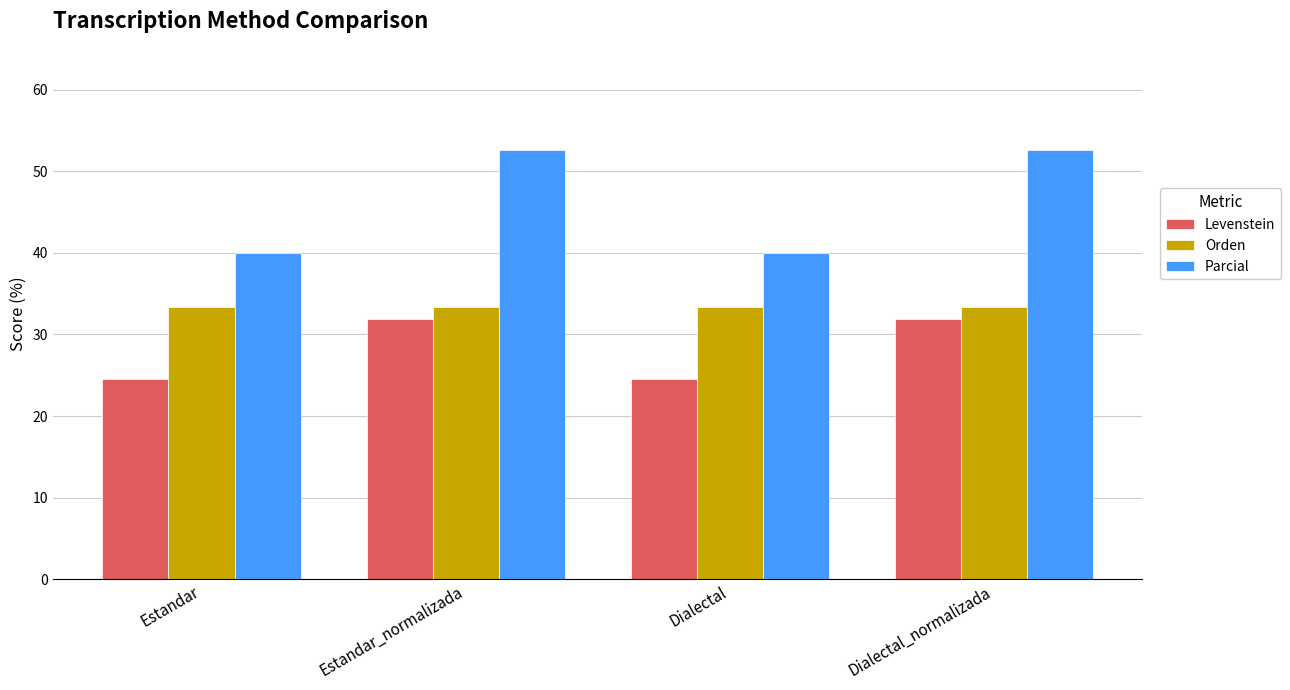

What is the minimum value shown in the chart?

24.5